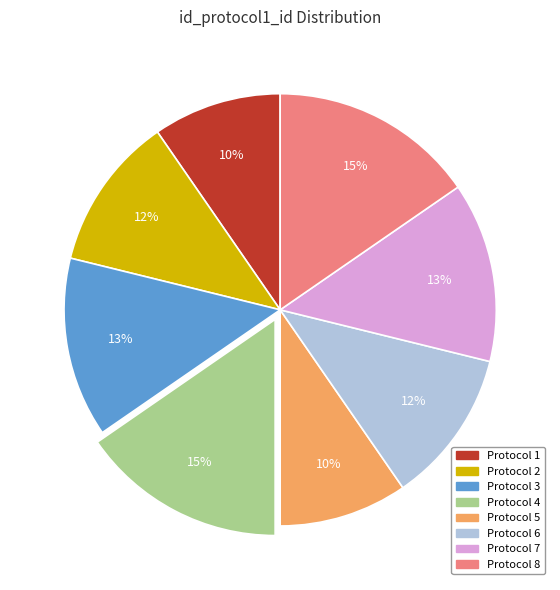

To the nearest percent, what is the average slice percentage?

12%